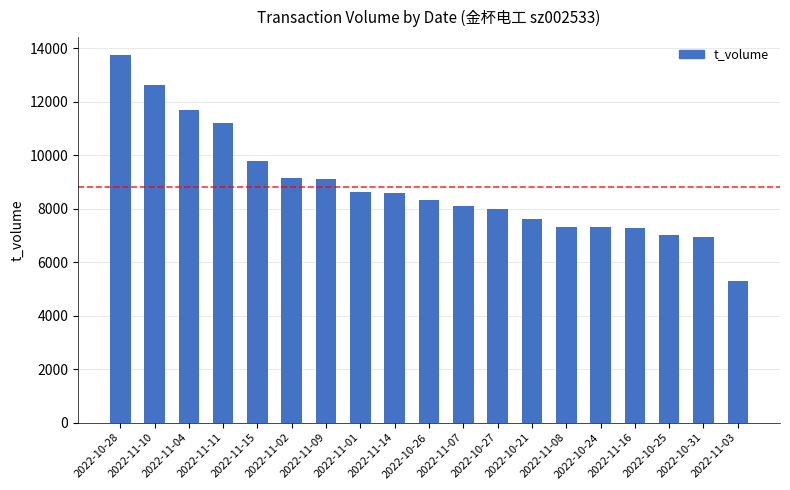

What is the difference between the maximum and second lowest values?

6803